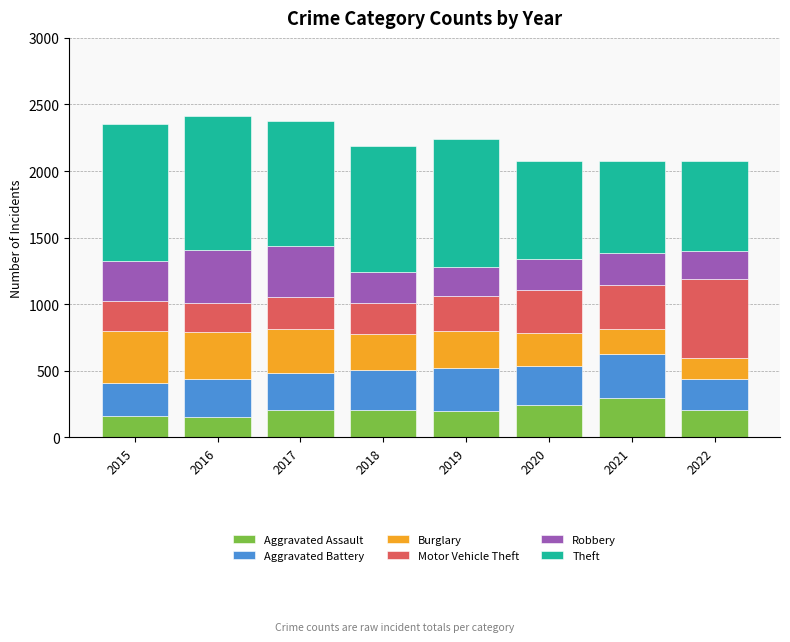

What is the highest value of the Aggravated Assault series?

292